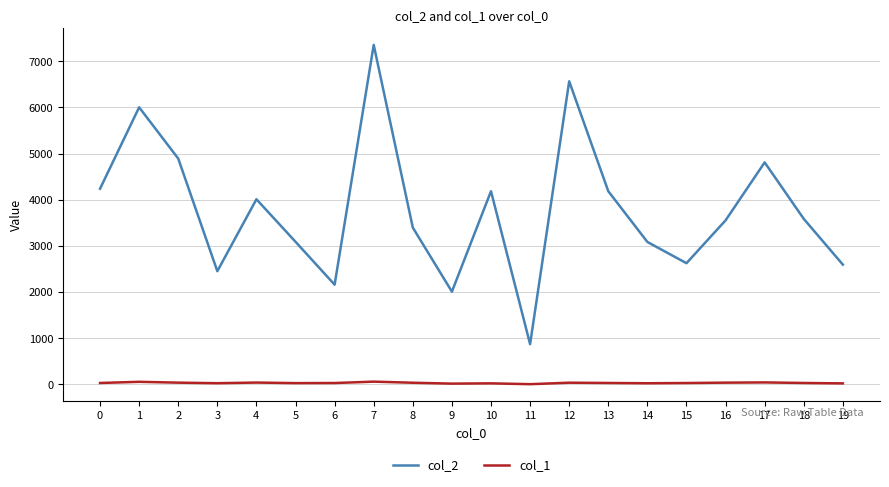

What is the sum of all col_2 values?

75652